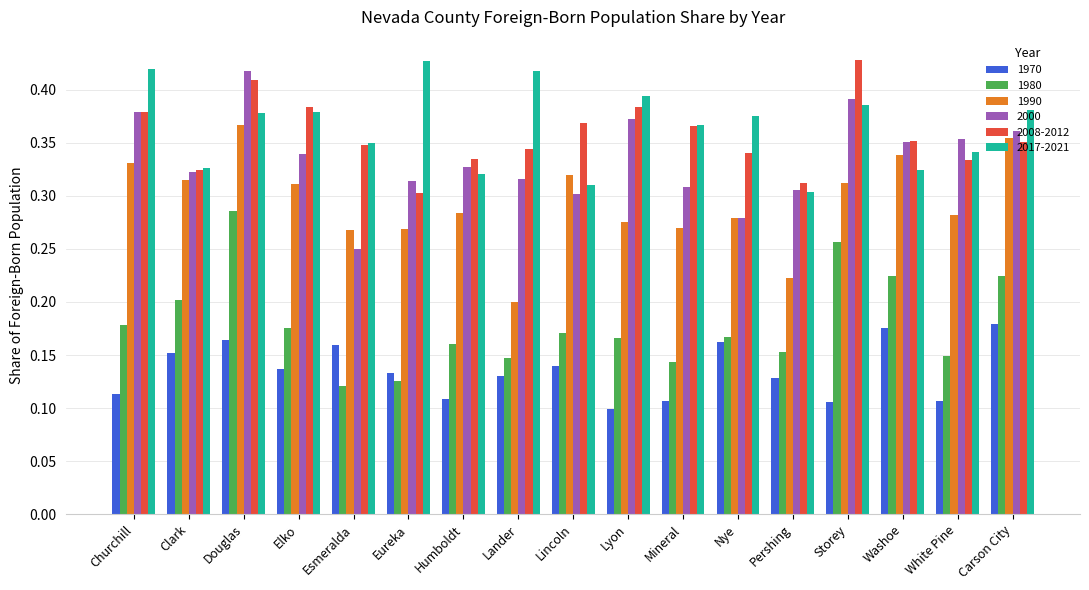

The 1970 series shows 0.2 at Churchill. True or false?

False